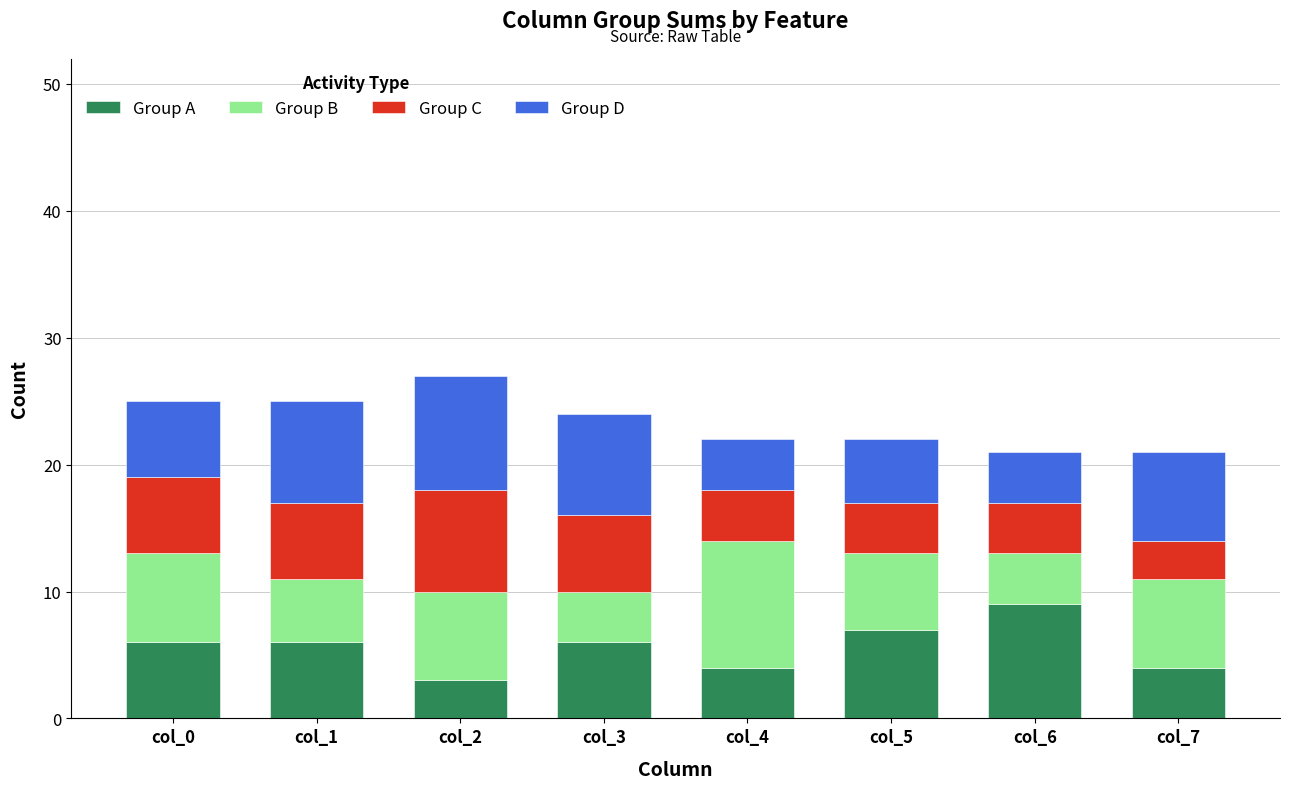

What is the difference between the maximum and minimum values in the Group A series?

6